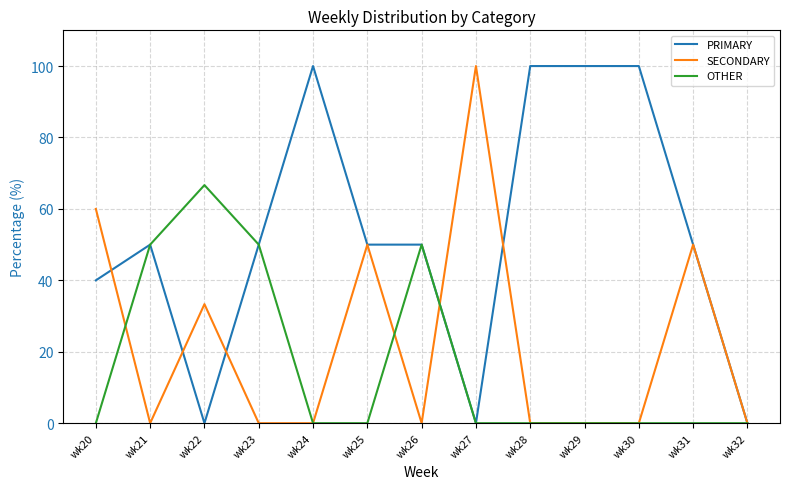

The OTHER series shows 46.0 at wk25. True or false?

False